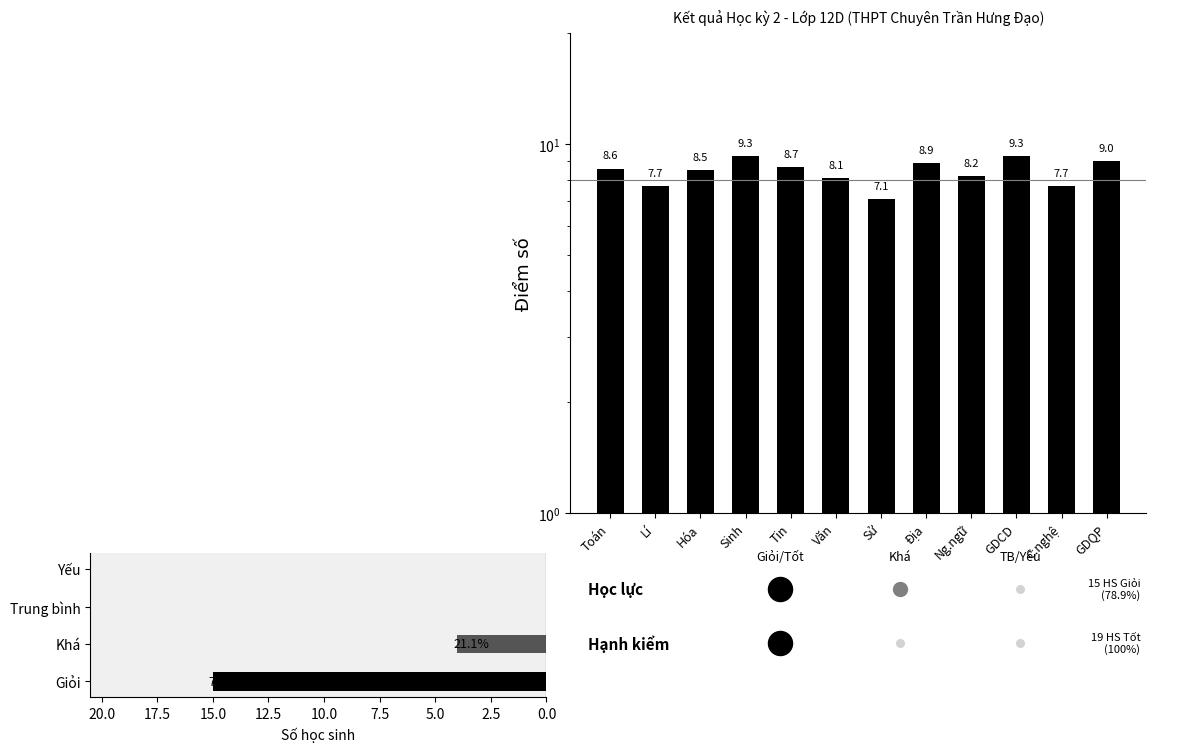

Approximately how many times larger is the value at Tin compared to Ng.ngữ?

1.1